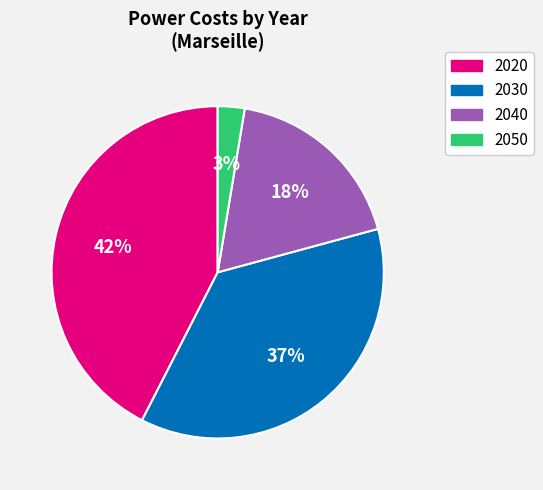

What percentage is the 2020 slice, to the nearest percent?

42%